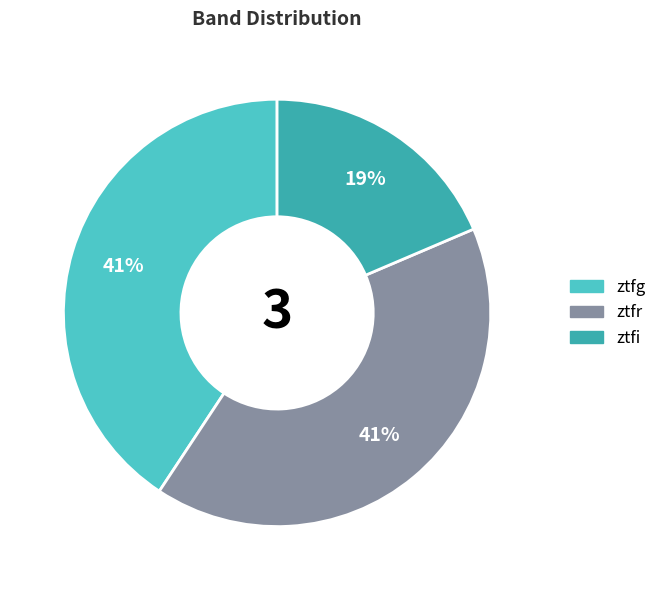

Which slice is the smallest?

ztfi